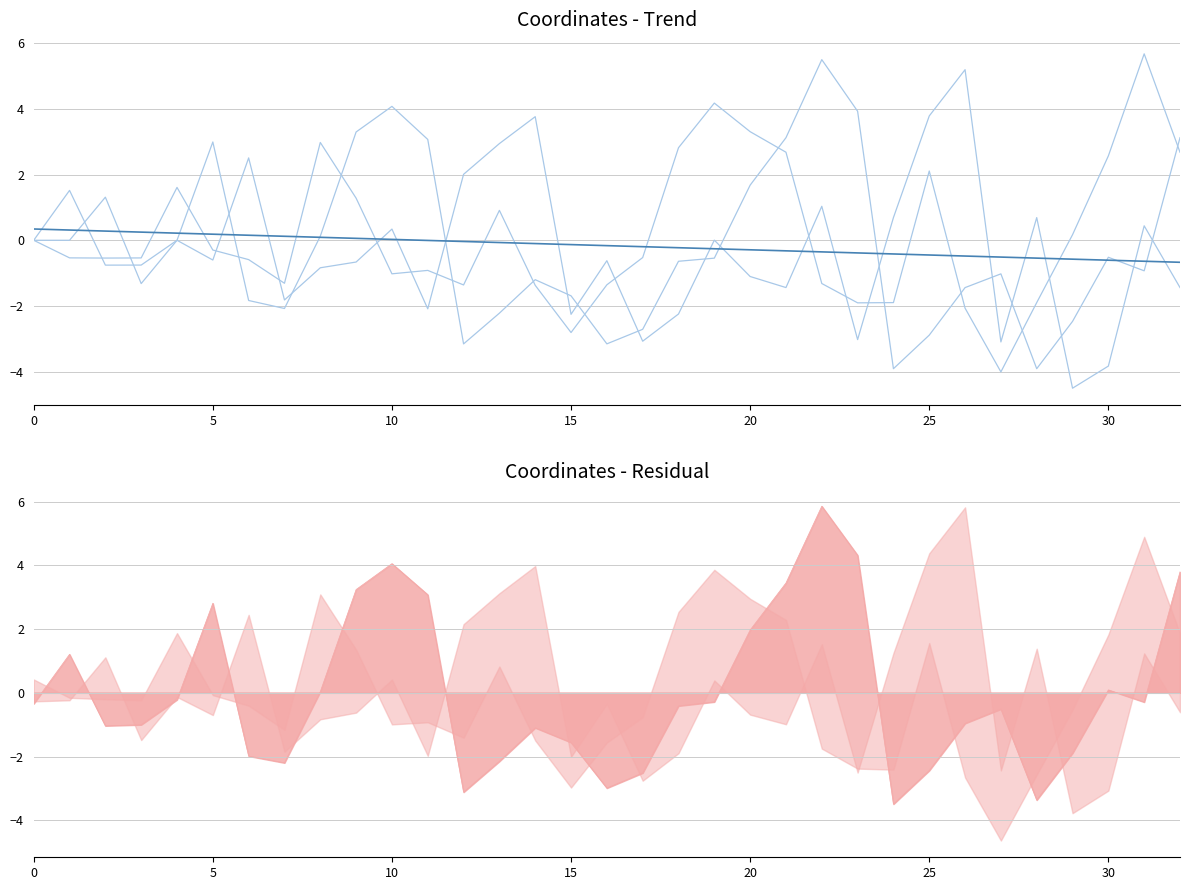

Reading left to right, extract all data points from this chart.

x: 0.0	1.5	-0.8	-0.8	-0.0	3.0	-1.8	-2.1	0.1	3.3	4.1	3.1	-3.2	-2.2	-1.2	-1.7	-3.2	-2.7	-0.6	-0.5	1.7	3.1	5.5	3.9	-3.9	-2.9	-1.4	-1.0	-3.9	-2.5	-0.5	-0.9	3.1
y: 0.0	-0.0	1.3	-1.3	0.0	-0.6	2.5	-1.8	-0.8	-0.7	0.3	-2.1	2.0	2.9	3.8	-2.3	-0.6	-3.1	-2.2	0.0	-1.1	-1.4	1.0	-3.0	0.7	3.8	5.2	-3.1	0.7	-4.5	-3.8	0.4	-1.4
z: 0.0	-0.5	-0.5	-0.5	1.6	-0.3	-0.6	-1.3	3.0	1.3	-1.0	-0.9	-1.4	0.9	-1.4	-2.8	-1.4	-0.5	2.8	4.2	3.3	2.7	-1.3	-1.9	-1.9	2.1	-2.1	-4.0	-1.9	0.2	2.6	5.7	2.7
trend: 0.3	0.3	0.3	0.2	0.2	0.2	0.2	0.1	0.1	0.1	0.0	-0.0	-0.0	-0.1	-0.1	-0.1	-0.2	-0.2	-0.2	-0.3	-0.3	-0.3	-0.4	-0.4	-0.4	-0.4	-0.5	-0.5	-0.5	-0.6	-0.6	-0.6	-0.7